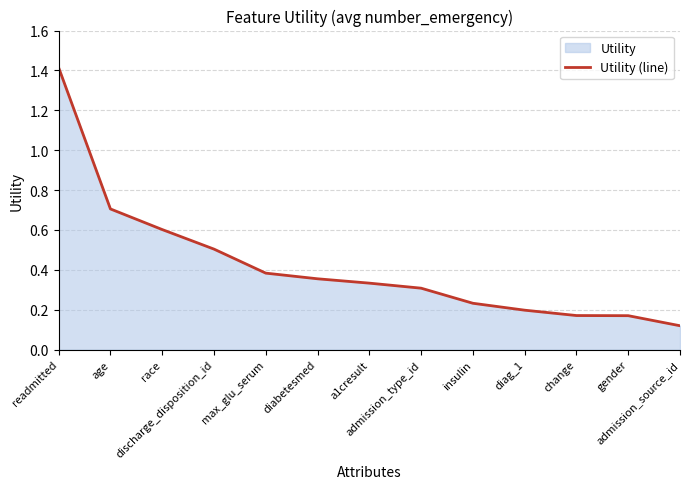

Which has a higher value, a1cresult or max_glu_serum?

max_glu_serum